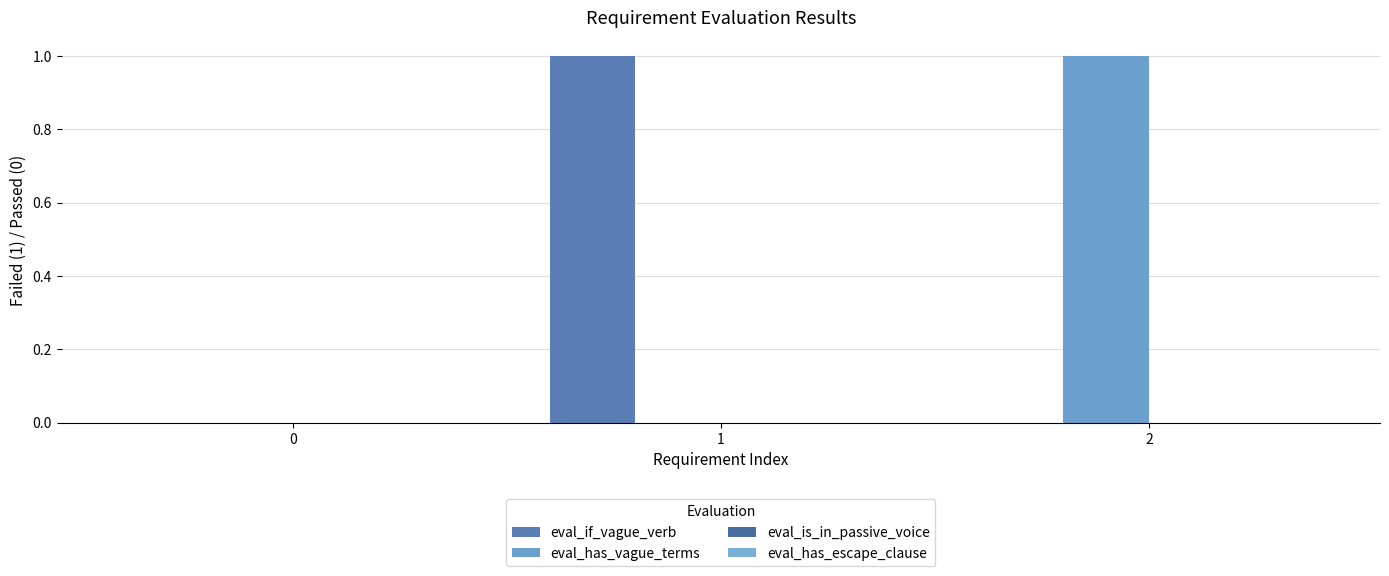

Which series has the largest range (max minus min)?

eval_if_vague_verb